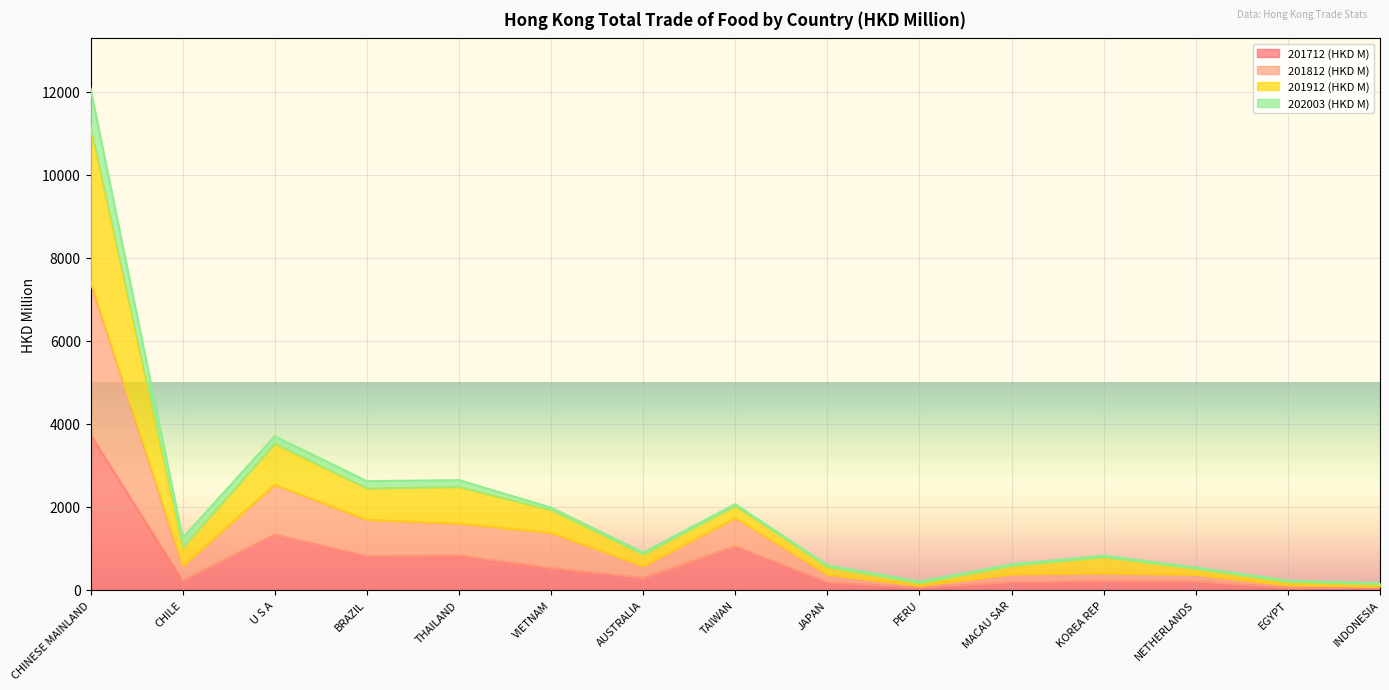

What is the label of the 6th point from the left?

VIETNAM